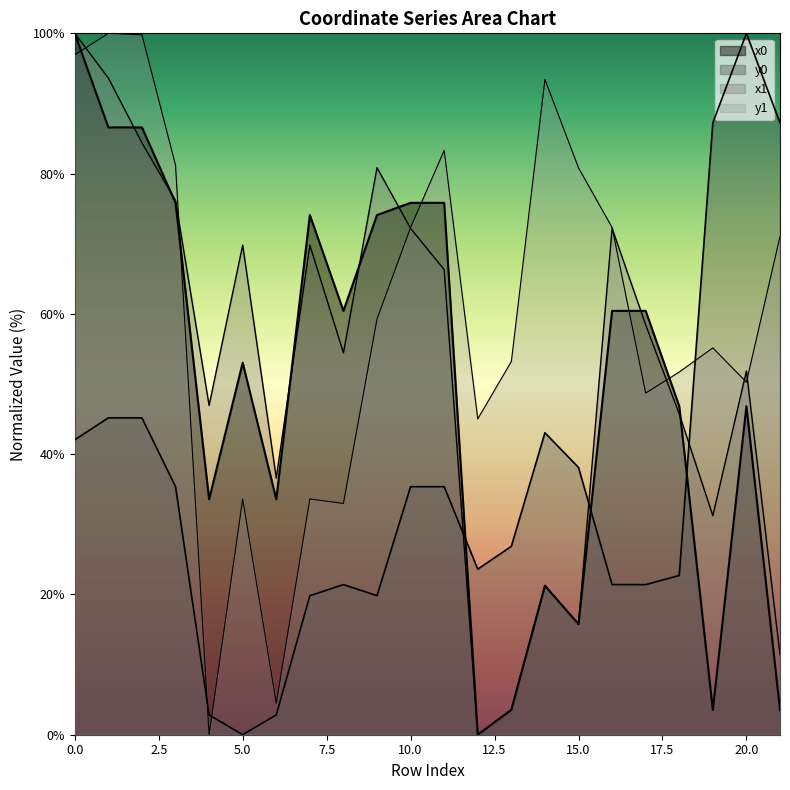

How many interior local valleys does the y1 series have?

6